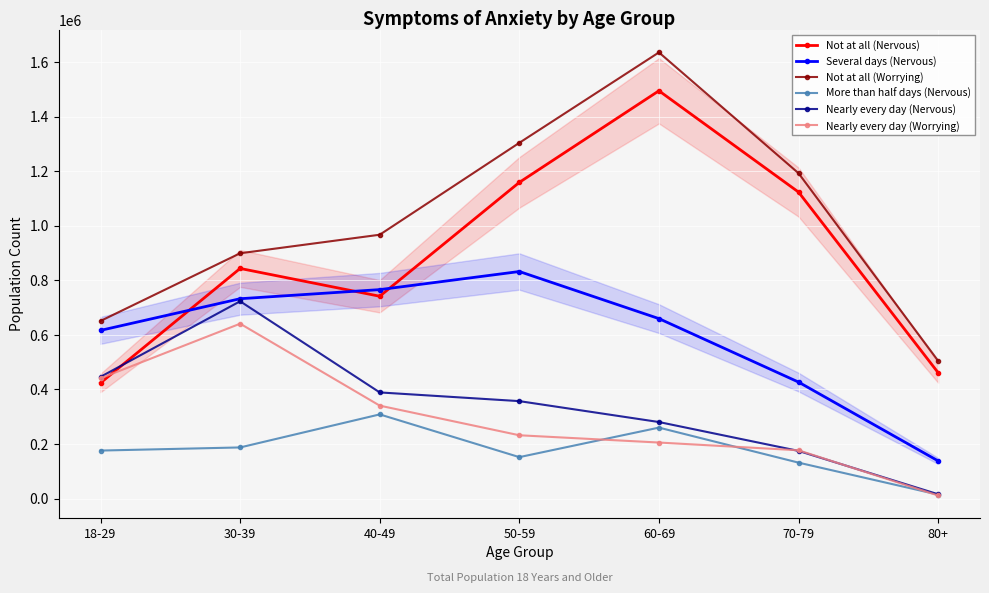

Between which two adjacent categories do Nearly every day (Worrying) and Nearly every day (Nervous) first intersect?

60-69 and 70-79